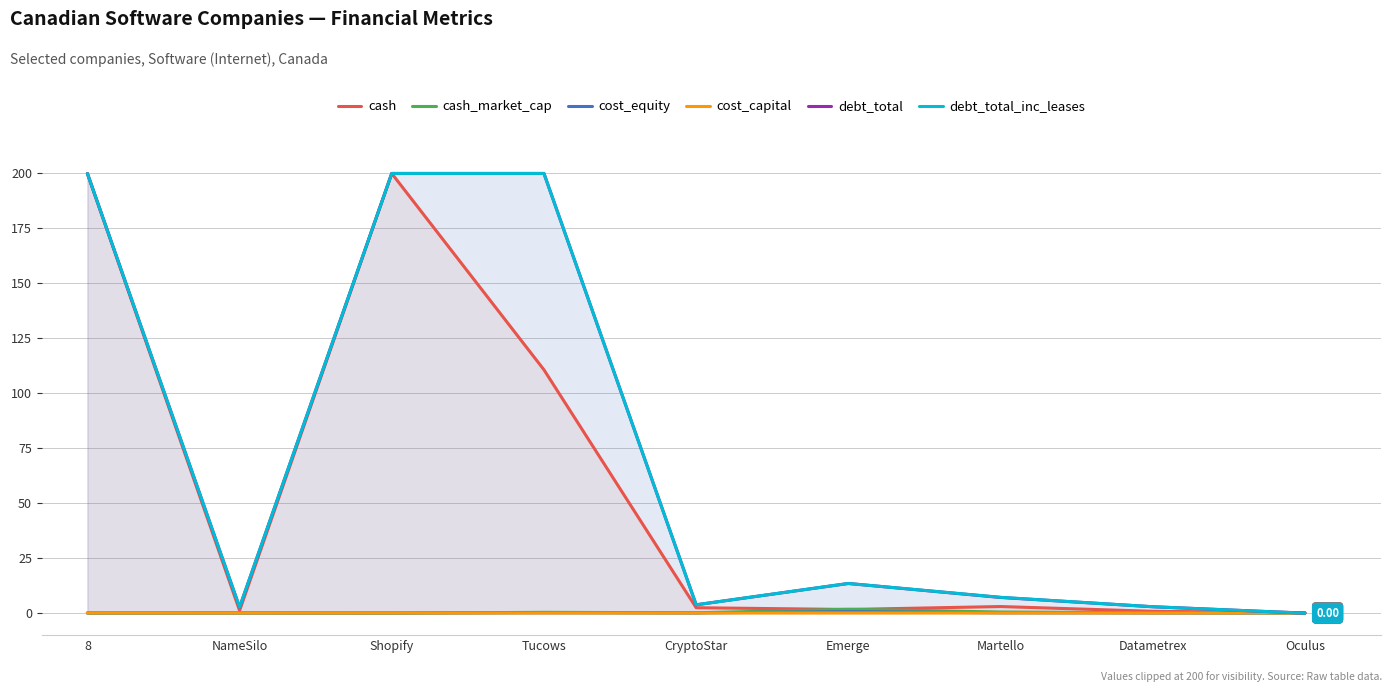

At Oculus, list the series in order from largest to smallest.

cash, cost_equity, cost_capital, cash_market_cap, debt_total, debt_total_inc_leases